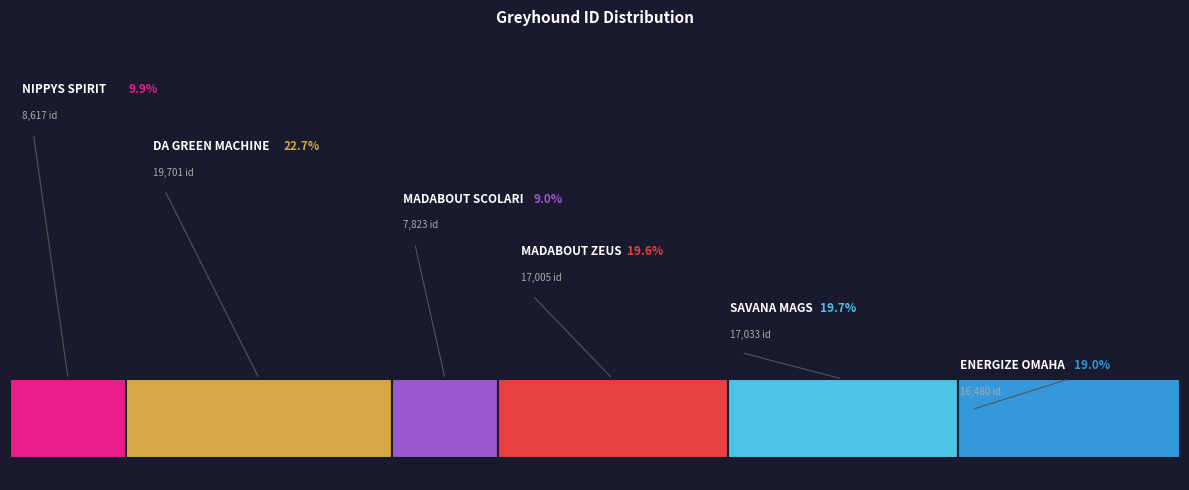

Is there any slice that represents more than half of the pie?

No